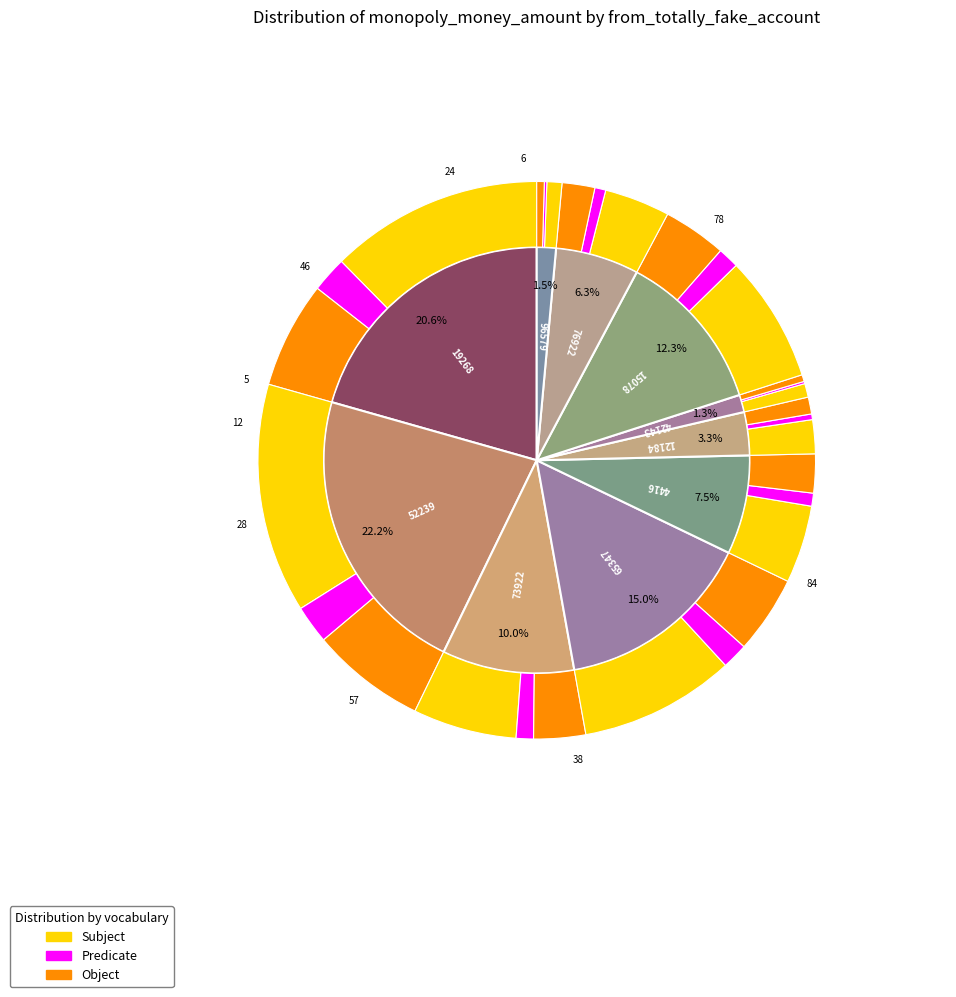

Count the number of slices in the pie.

10